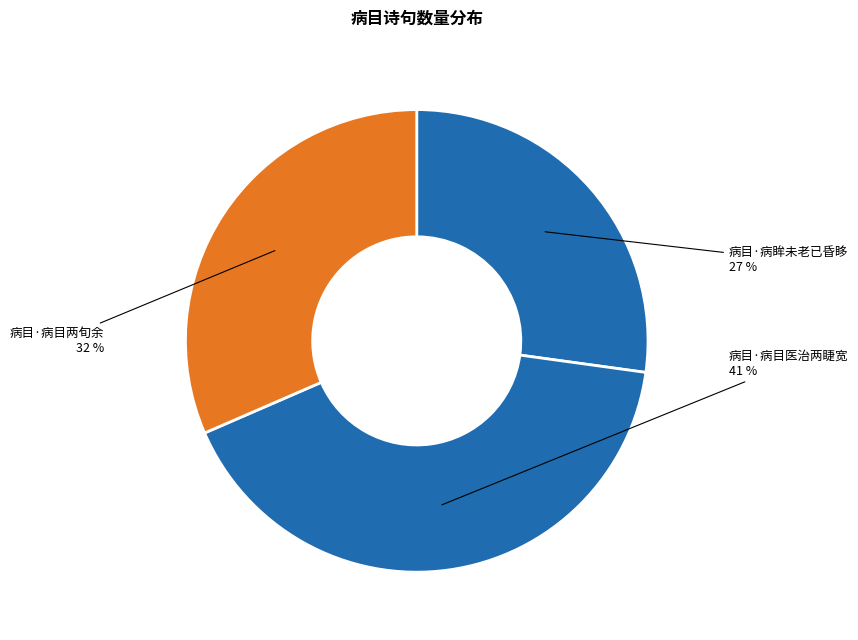

Combined, do 病目·病眸未老已昏眵 and 病目·病目医治两睫宽 account for over 50%?

Yes